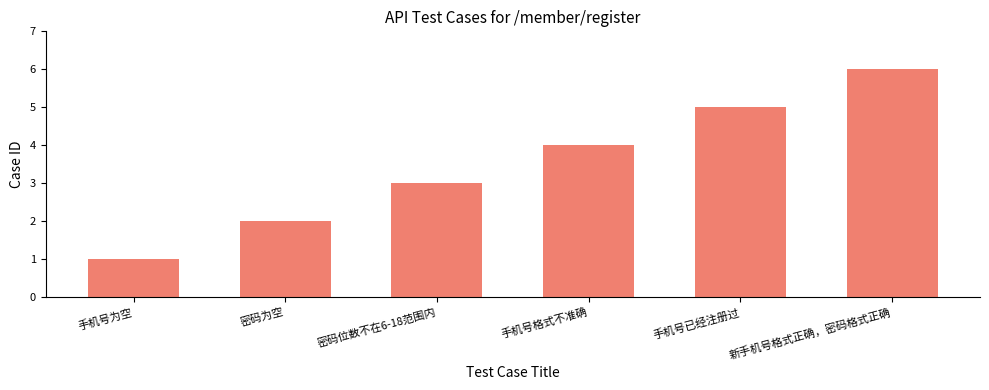

List the labels in order of value, smallest first.

手机号为空, 密码为空, 密码位数不在6-18范围内, 手机号格式不准确, 手机号已经注册过, 新手机号格式正确，密码格式正确